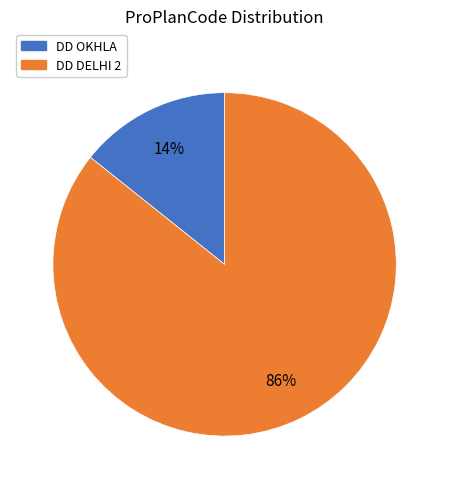

To the nearest percent, what portion does DD OKHLA represent?

14%